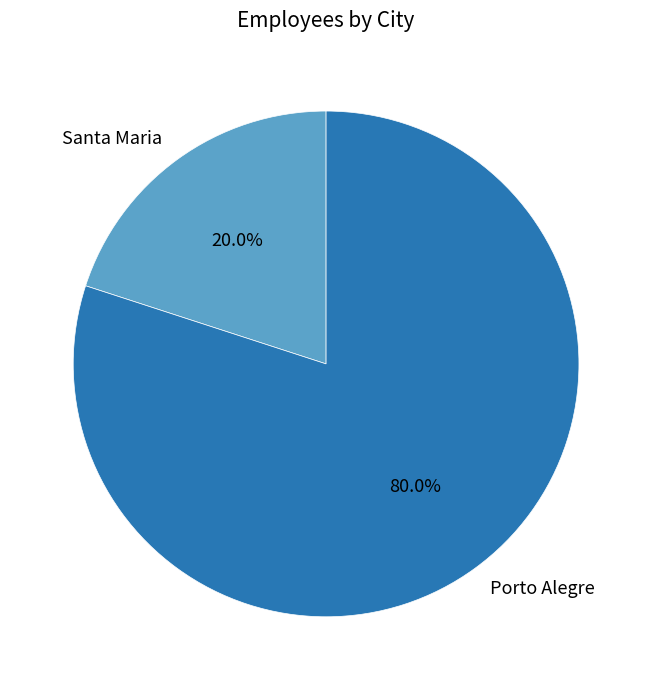

What is the smallest slice in the pie chart?

Santa Maria